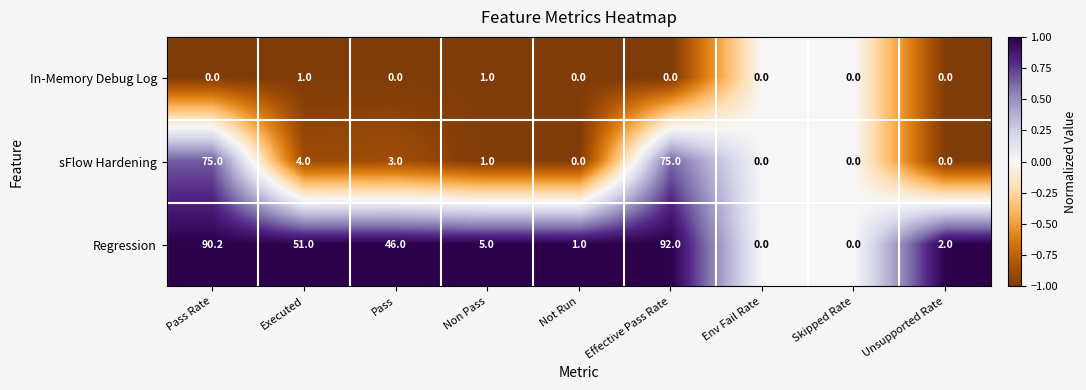

Rank the series by their maximum value, from highest to lowest.

Regression, sFlow Hardening, In-Memory Debug Log